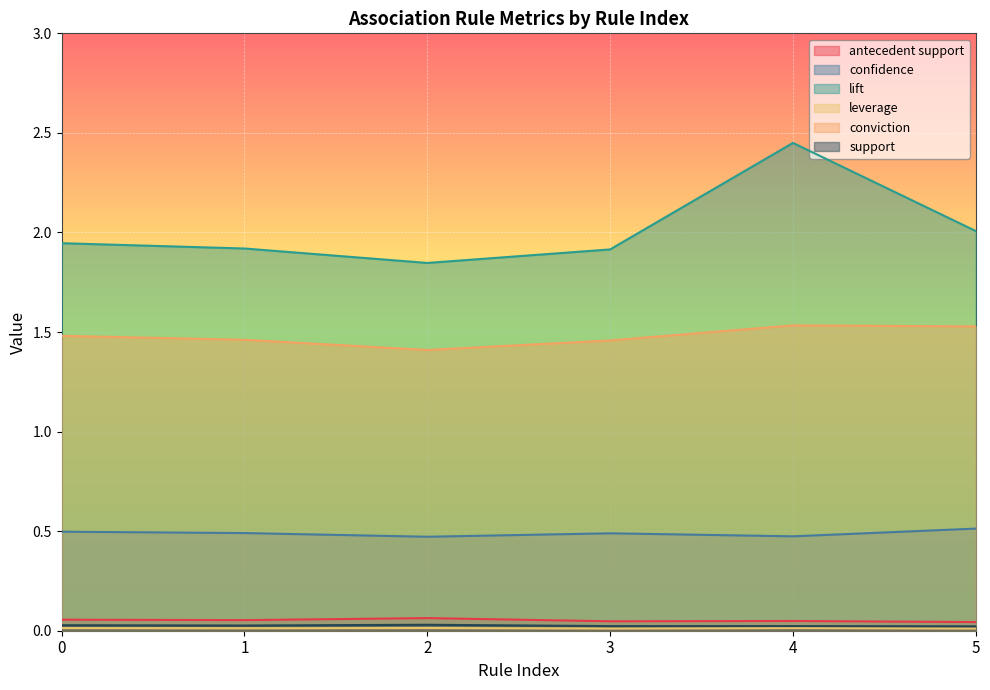

What are all the series names shown in the legend?

antecedent support, confidence, lift, leverage, conviction, support